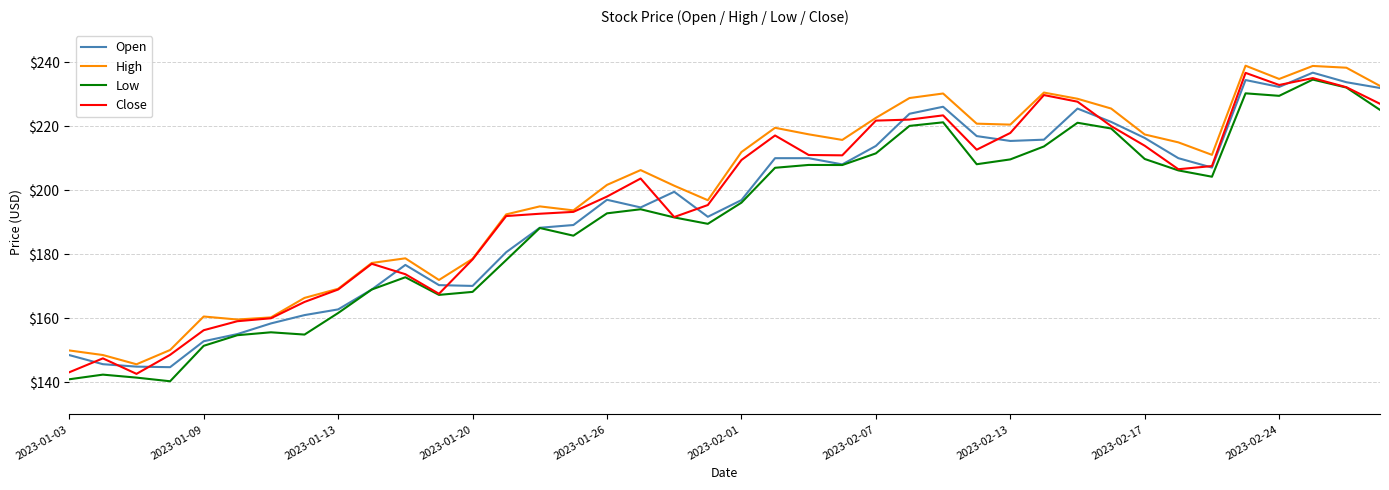

What are all the series names shown in the legend?

Open, High, Low, Close